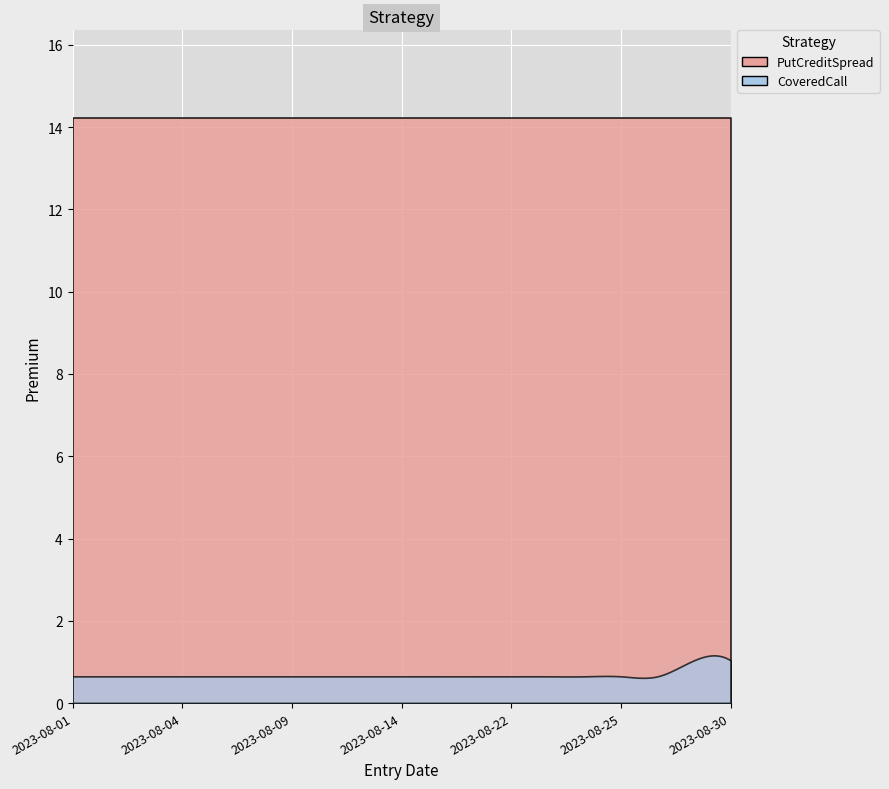

Between 2023-08-24 and 2023-08-04, which is larger?

2023-08-24